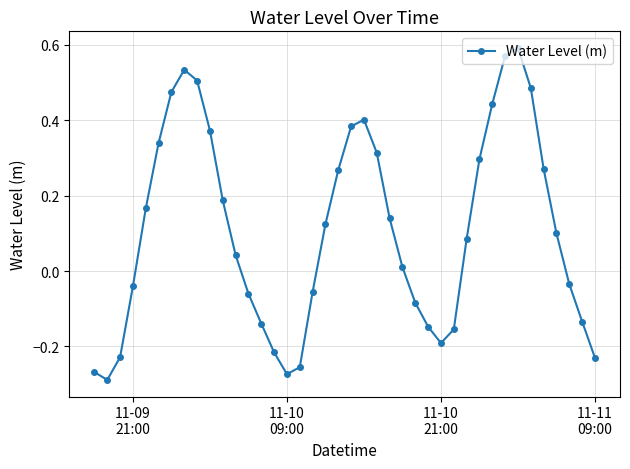

What is the sum of all values?

4.3